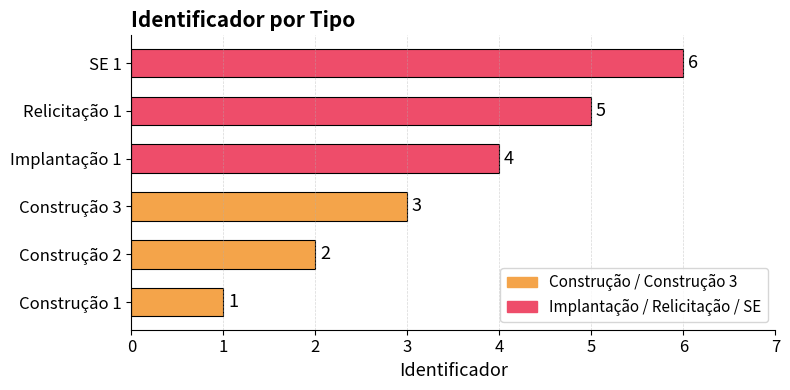

At which category does the chart reach its peak across all series?

SE 1